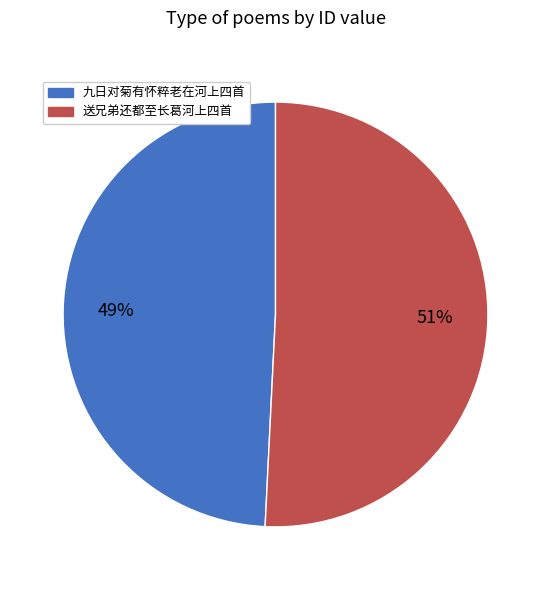

Which slice is the largest?

送兄弟还都至长葛河上四首